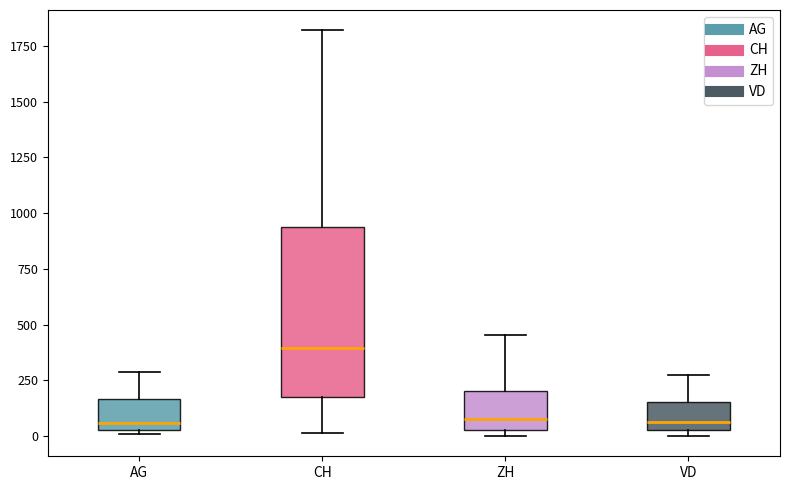

Reading left to right, read every box against the y-axis: the position of its median line, the range the box covers, and the ends of its whiskers. The values are not printed on the chart, so give them approximately, as read against the axis.

AG: median 50 (just above the box's lower edge), box 50 to 150, whiskers 0 to 300
CH: median 400, box 150 to 950, whiskers 0 to 1800
ZH: median 100, box 50 to 200, whiskers 0 to 450
VD: median 50 (just above the box's lower edge), box 50 to 150, whiskers 0 to 300